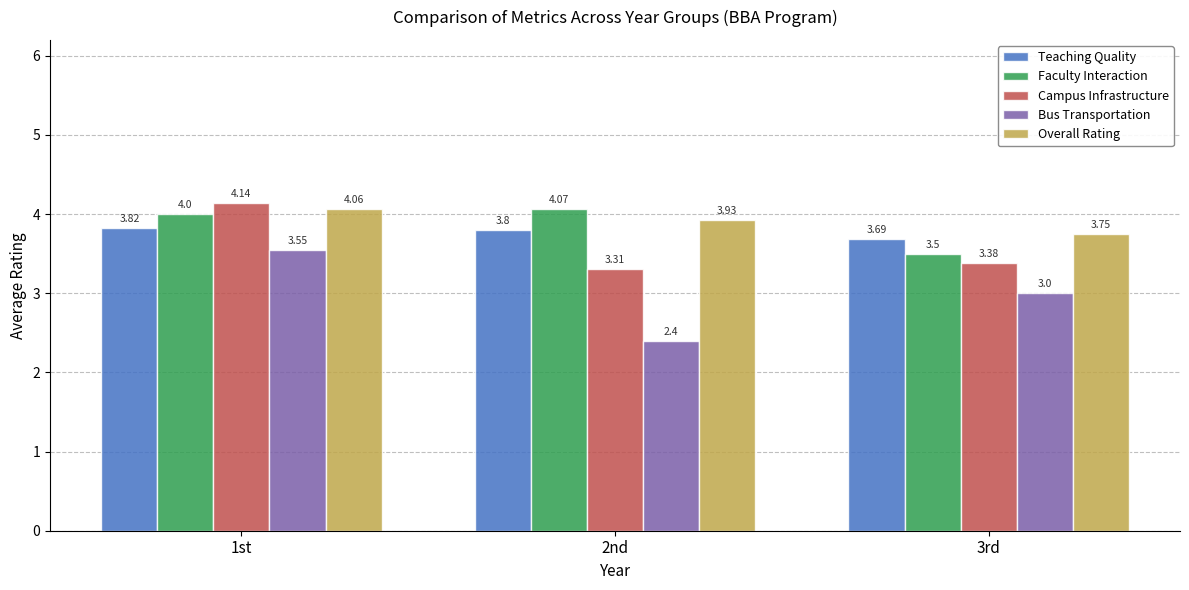

What value does the Teaching Quality series have at 3rd?

3.7